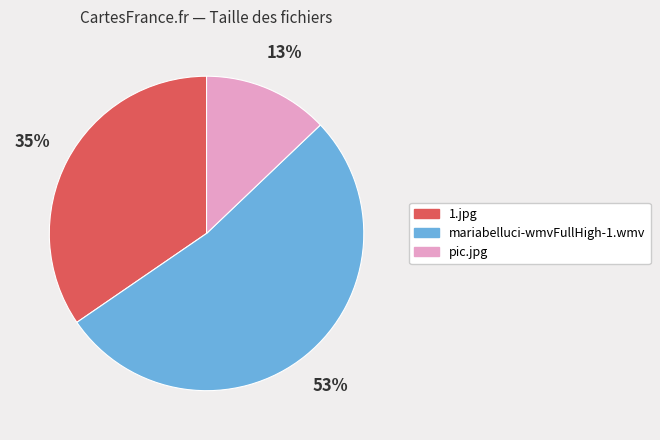

What is the ratio of the value at 1.jpg to the value at pic.jpg?

2.7